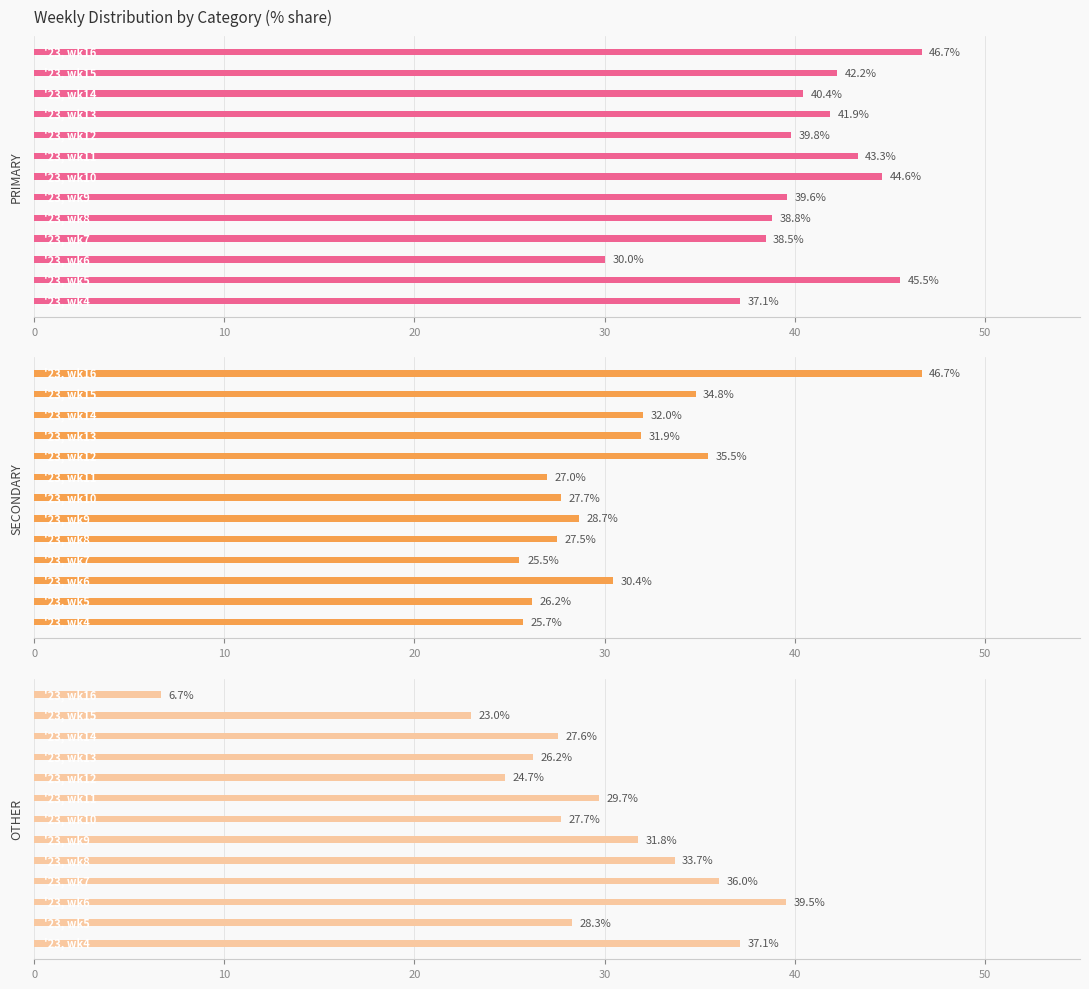

Which series has the widest spread of values?

OTHER